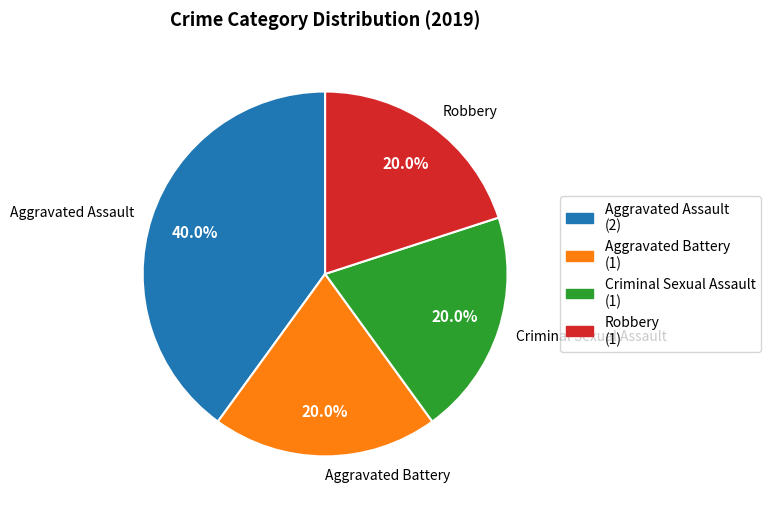

True or false: Criminal Sexual Assault accounts for 20% of the total.

True